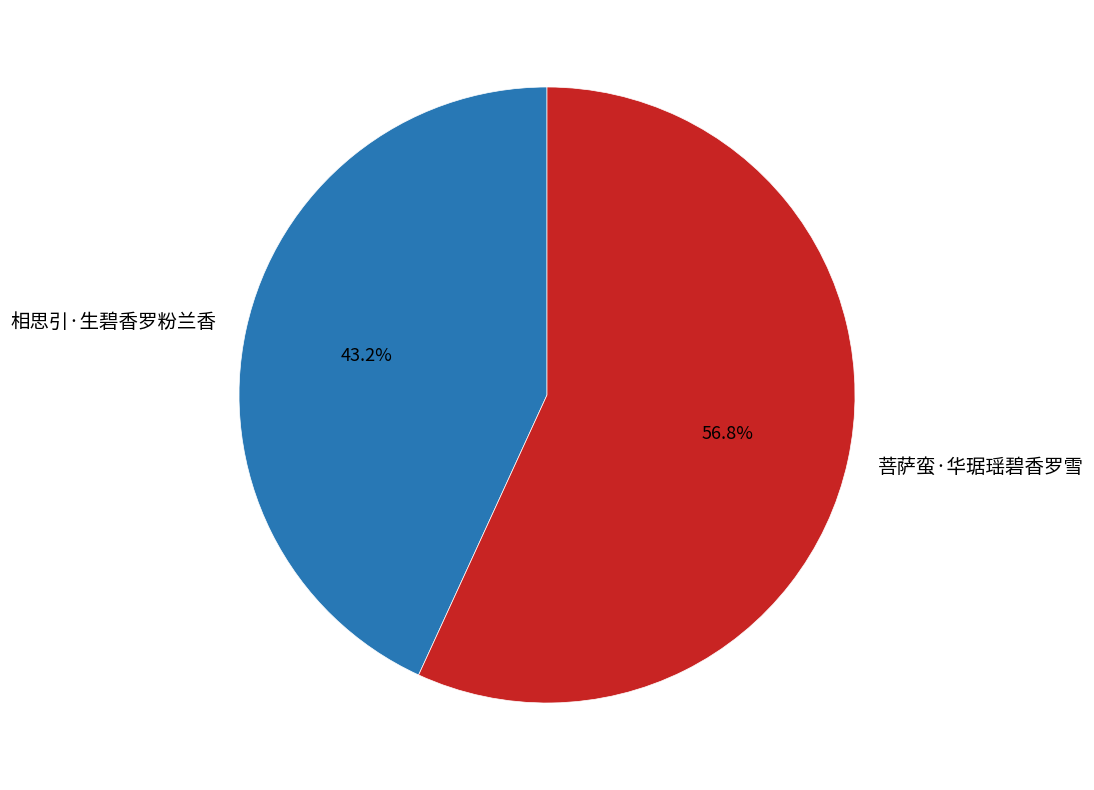

Which category has the smallest portion of the pie?

相思引·生碧香罗粉兰香